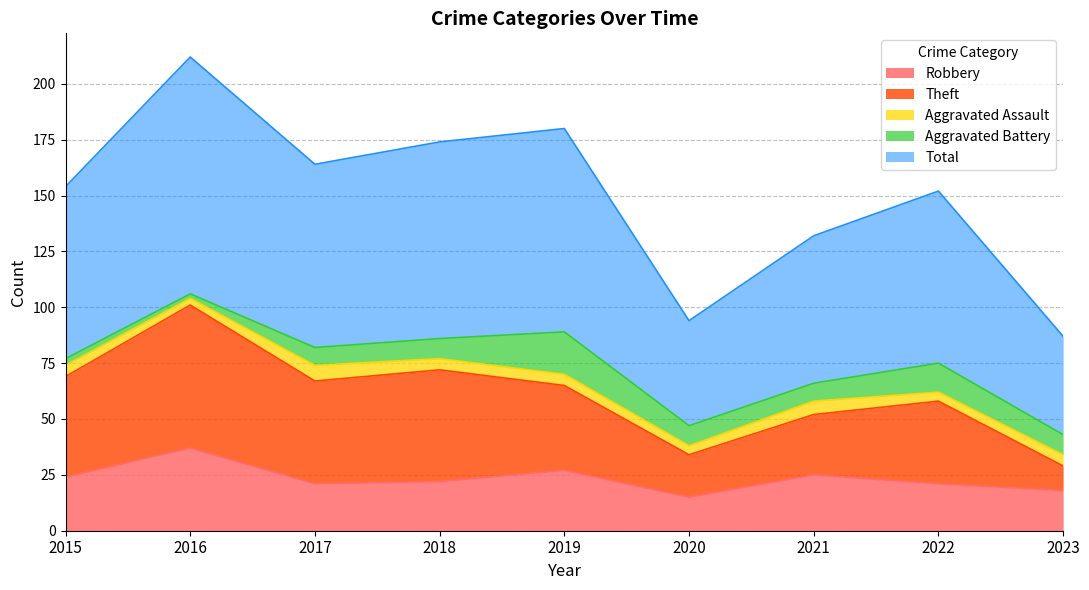

True or false: Robbery has a value of 10 at 2021.

False